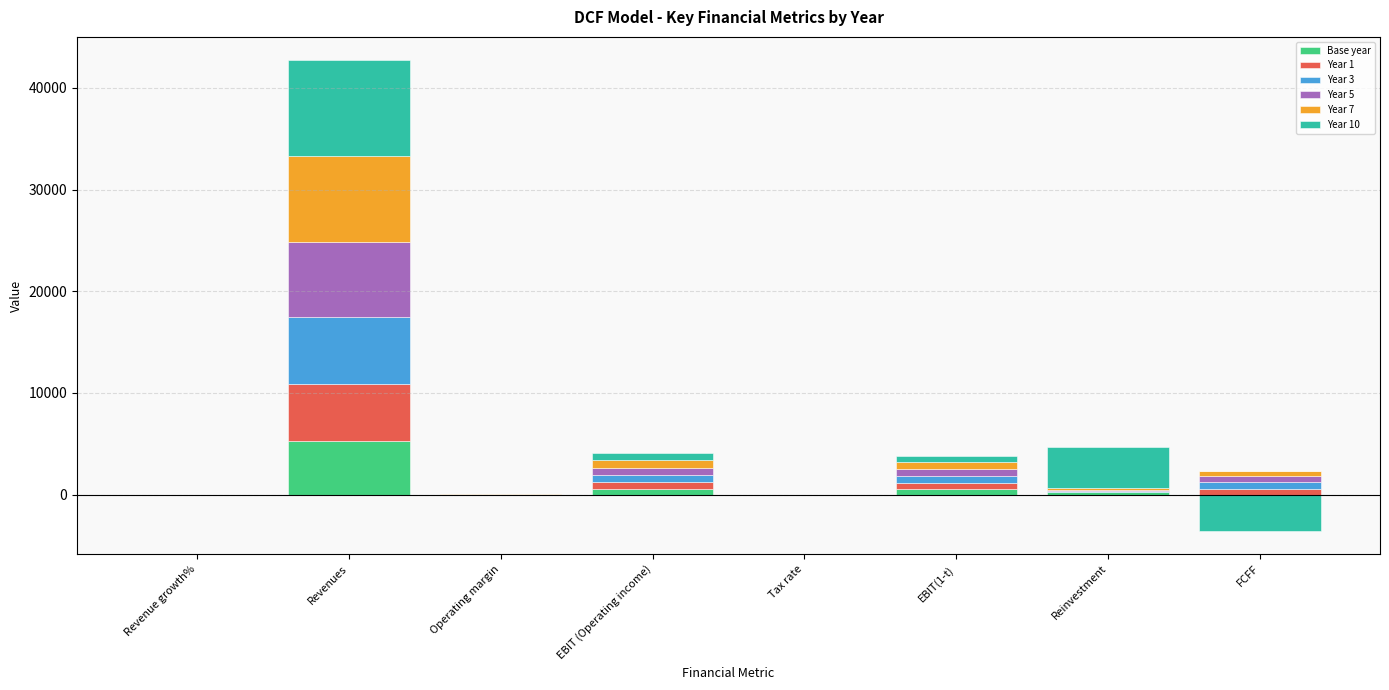

What is the total value across all series at Revenues?

42703.8